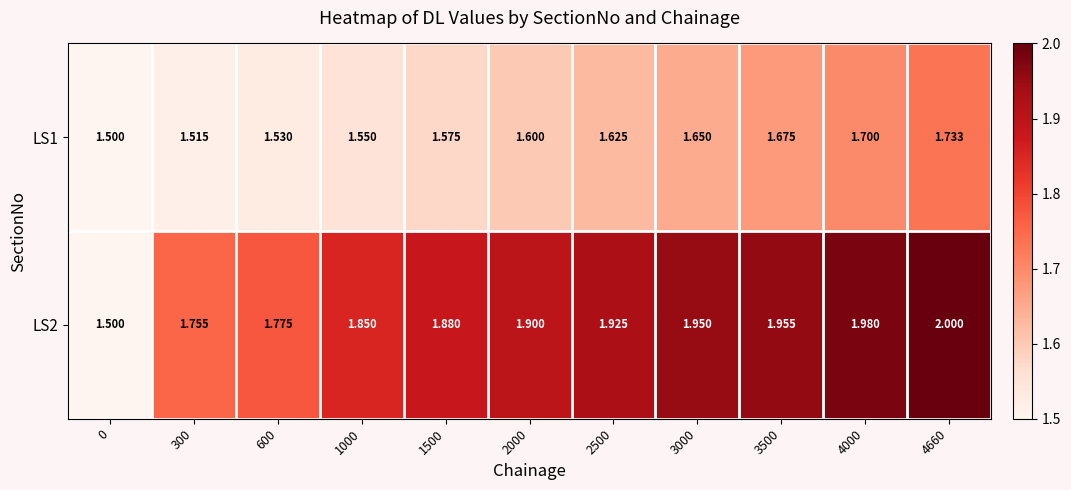

Rank the series by their maximum value, from lowest to highest.

LS1, LS2